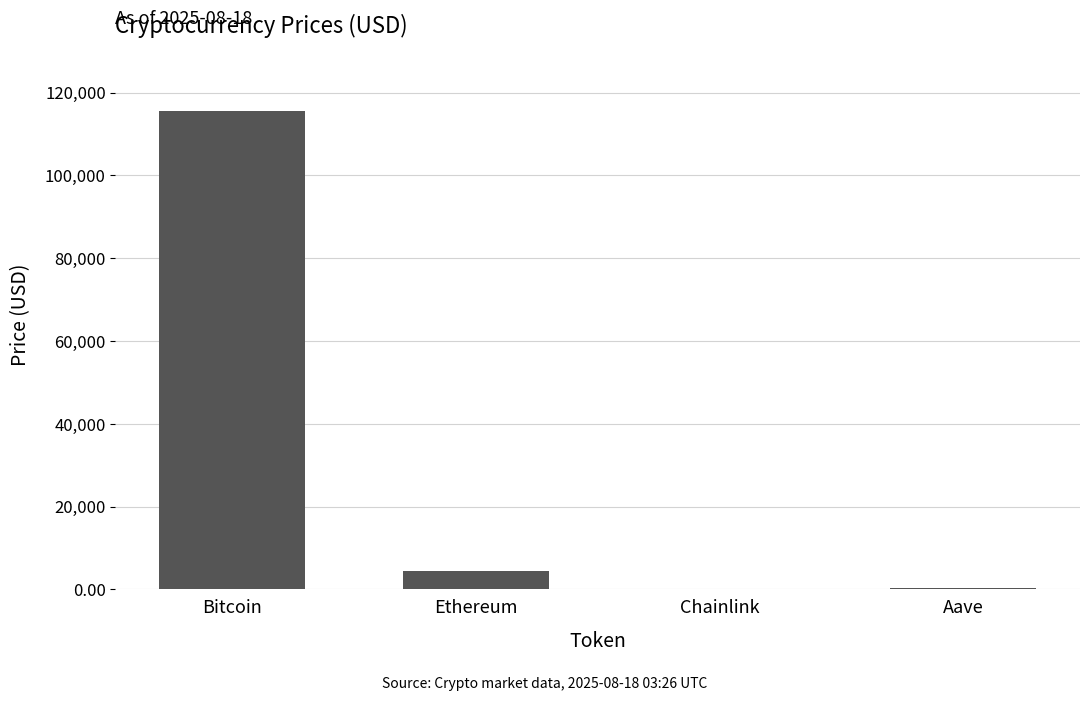

What is the difference between the values at Bitcoin and Chainlink?

115620.1